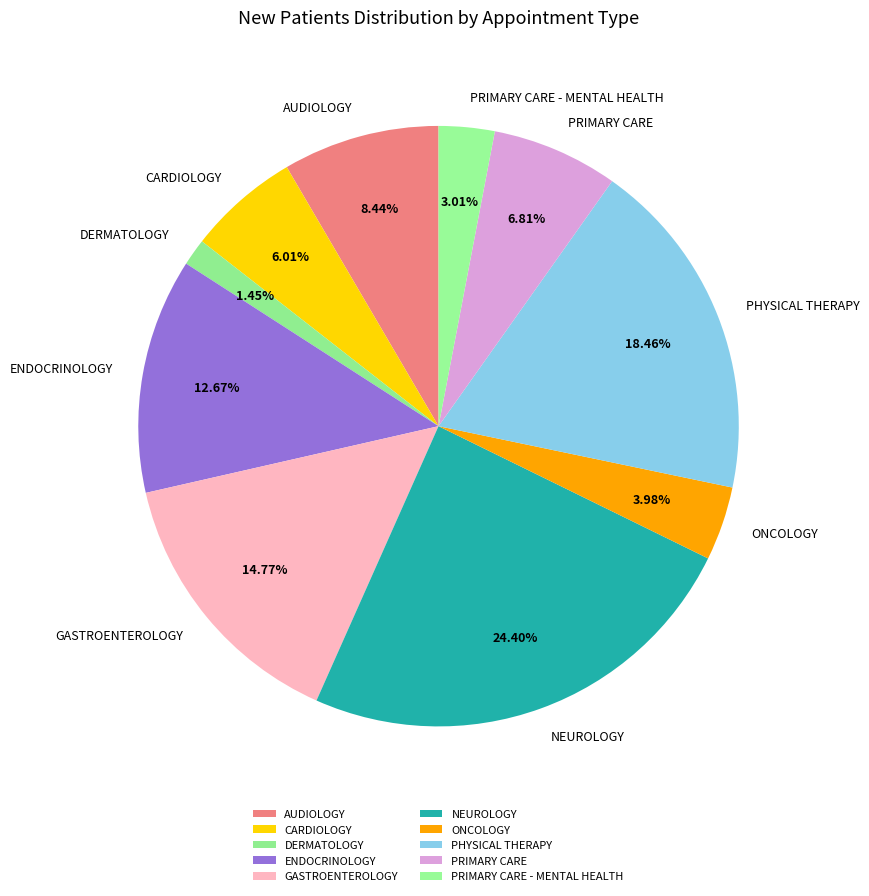

To the nearest percent, what is the difference between the largest and smallest slice percentages?

23%